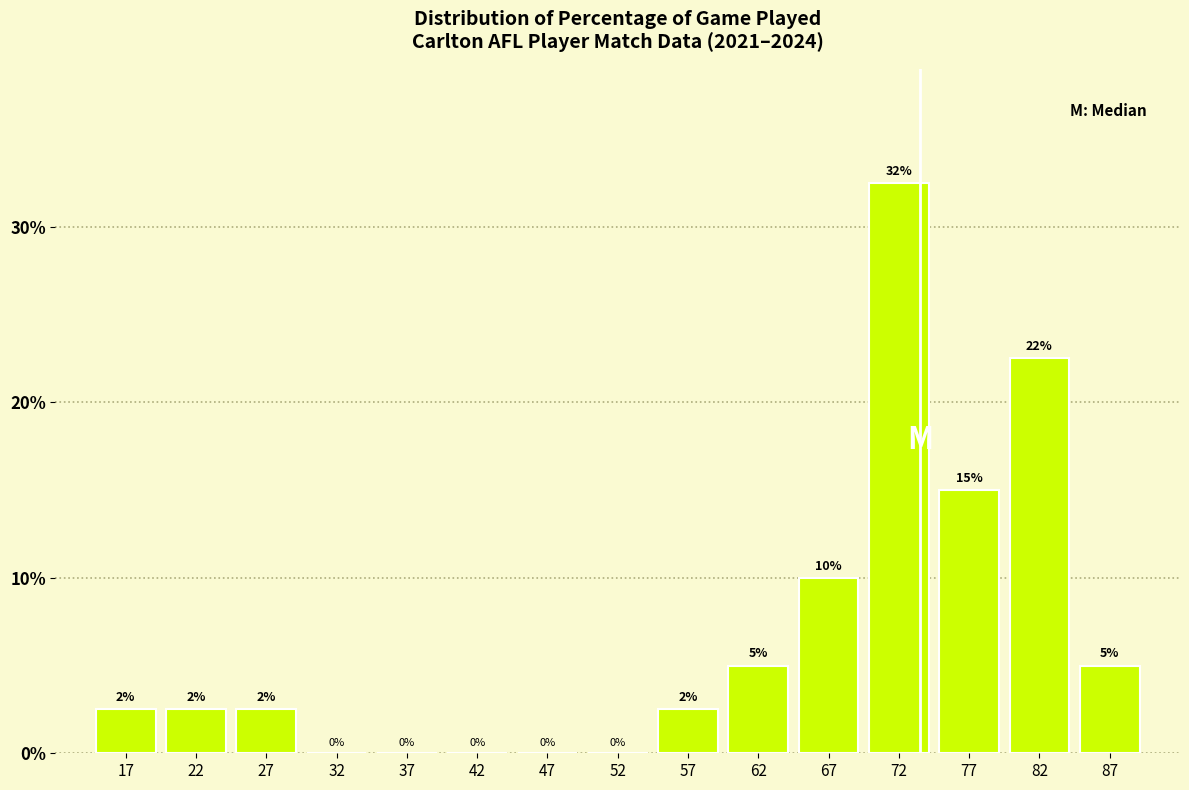

Over which range of the x-axis is the bar tallest?

70 to 75